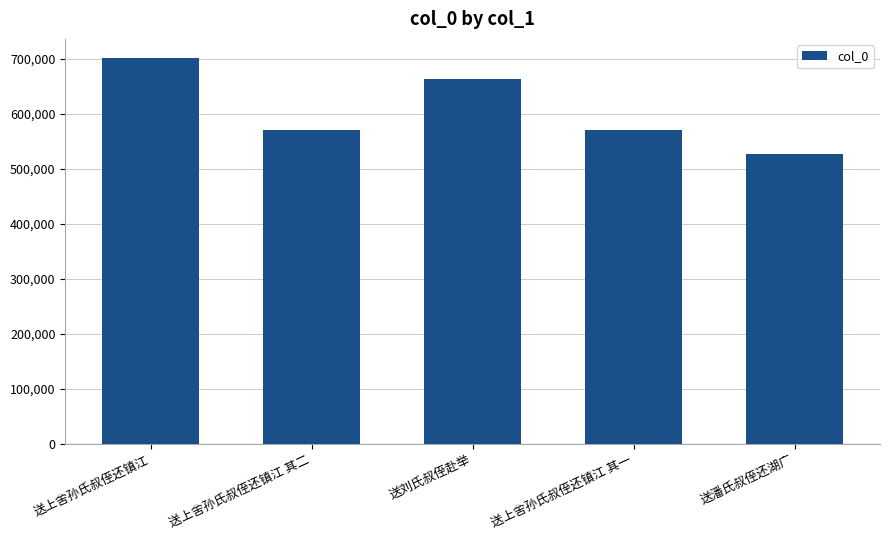

Is it true that the value at 送上舍孙氏叔侄还镇江 其二 is 571070?

True